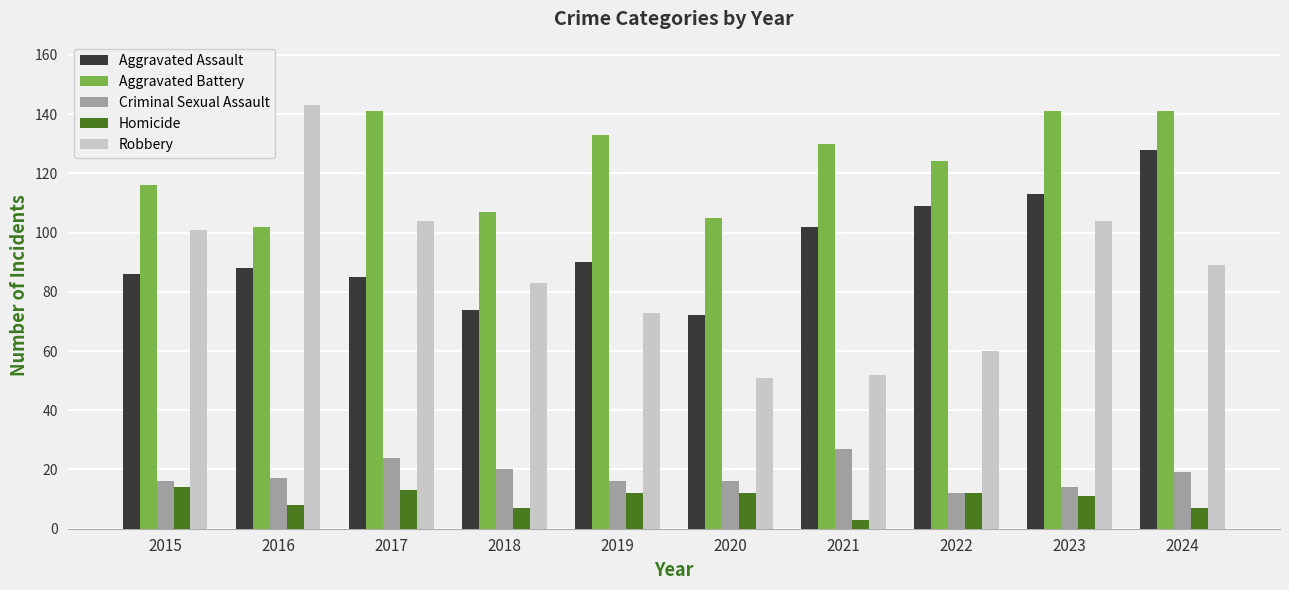

Which category has the highest value in the Aggravated Assault series?

2024